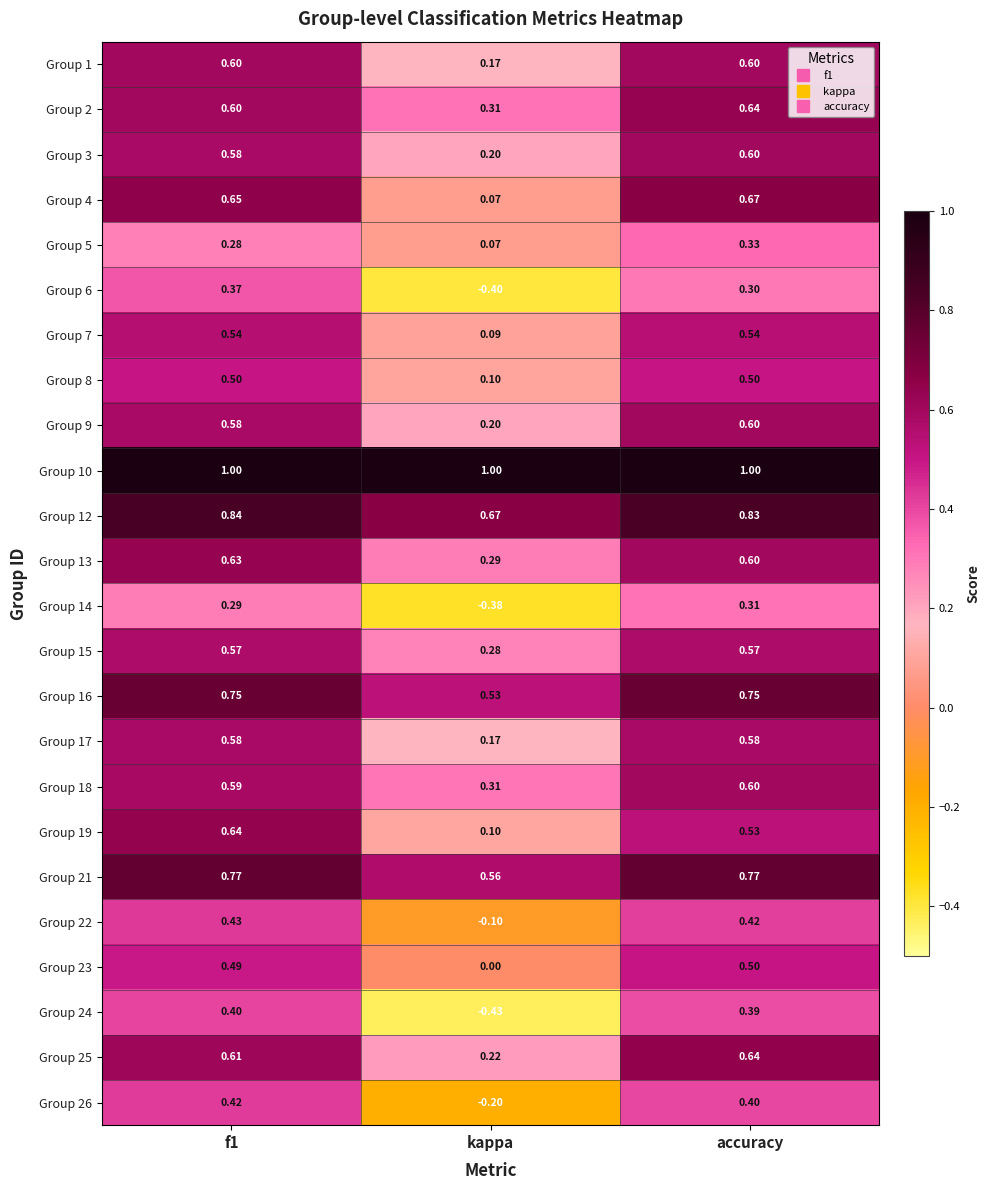

Where is Group 3 nearest to the value 0?

kappa